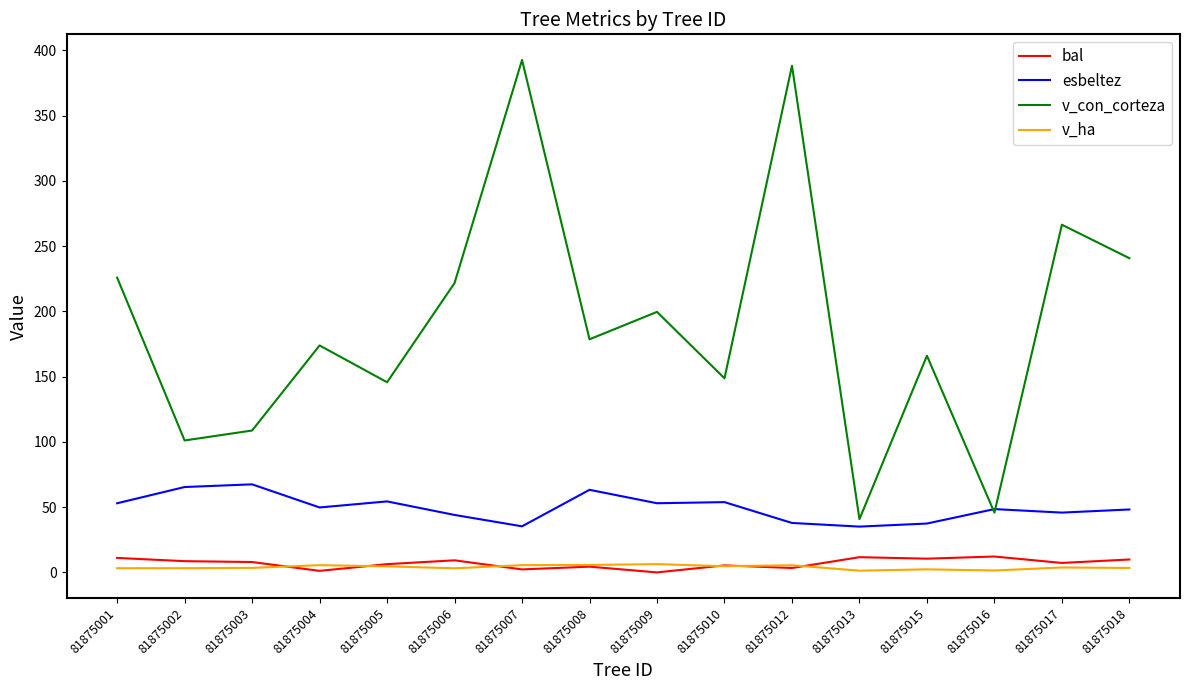

At which label does v_con_corteza first exceed 178?

81875001